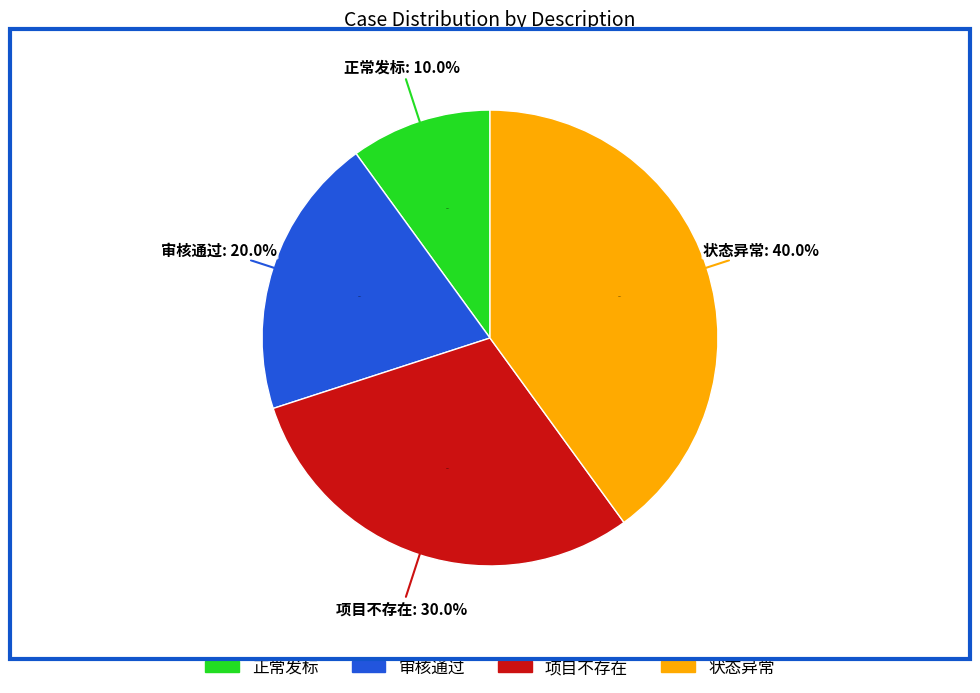

How many segments does this pie chart have?

4